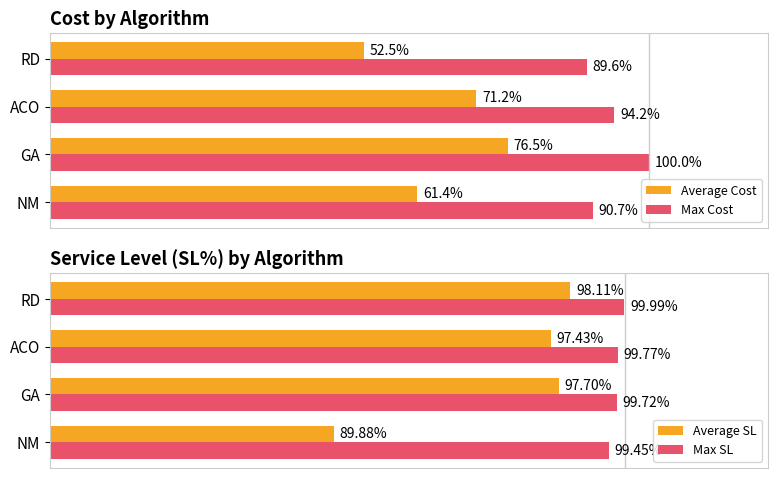

What is the minimum value for Average Cost?

52.5